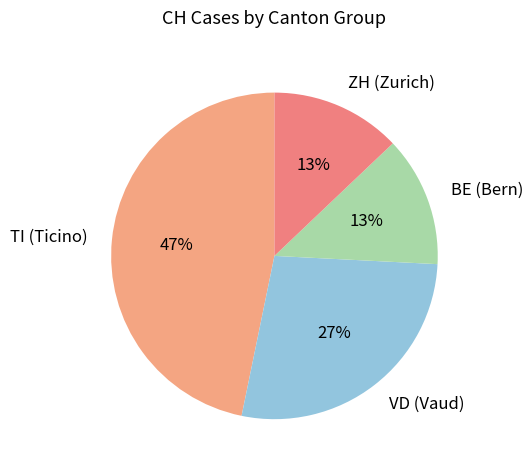

To the nearest percent, what percentage of the pie is TI (Ticino)?

47%